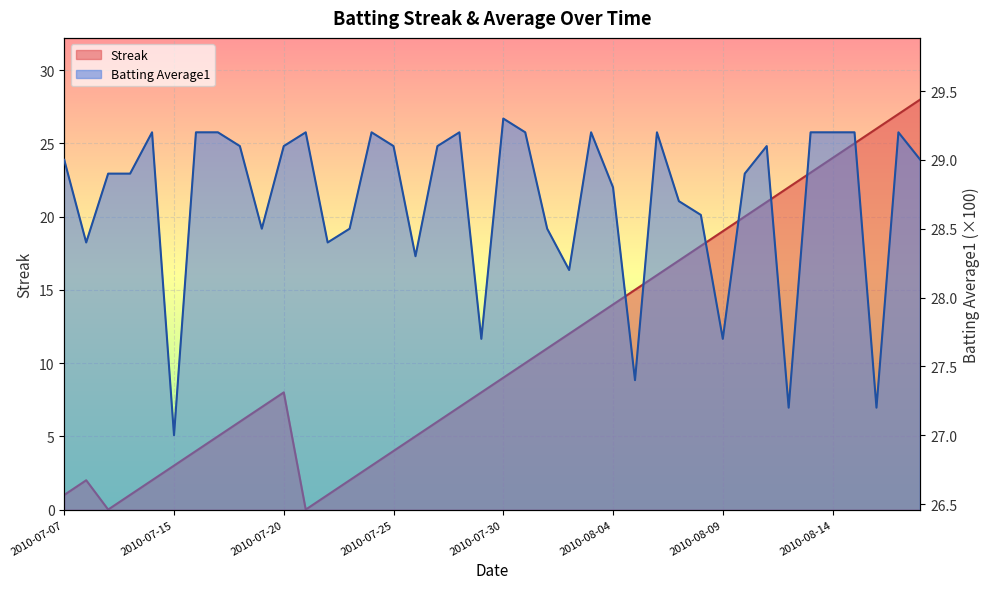

What is the value of the Batting Average1 point at the 19th from the left?

29.2